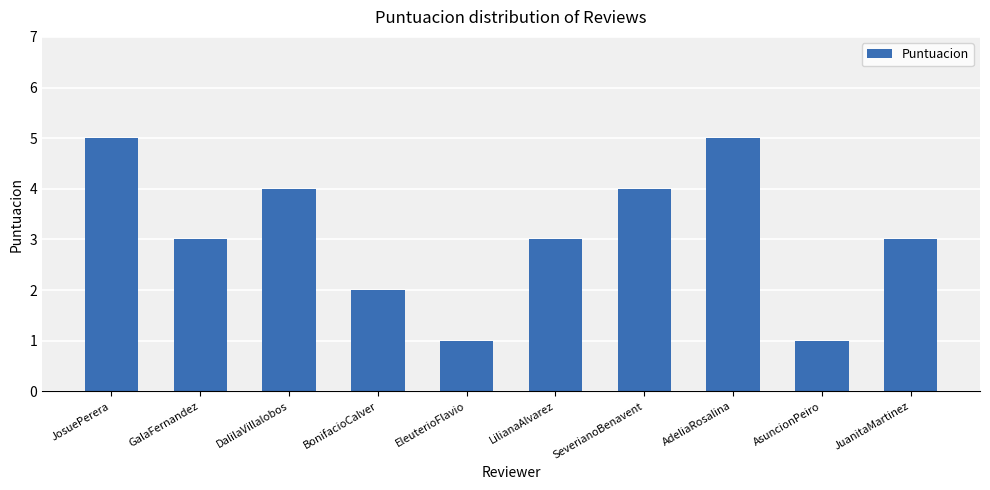

How many distinct data groups are displayed?

1